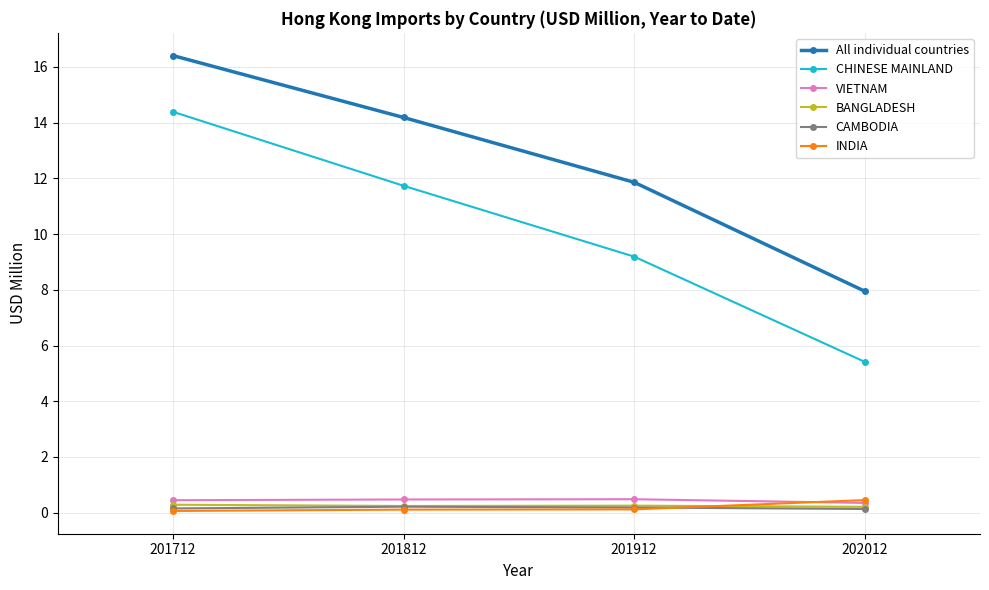

At how many categories does at least one series exceed 5?

4